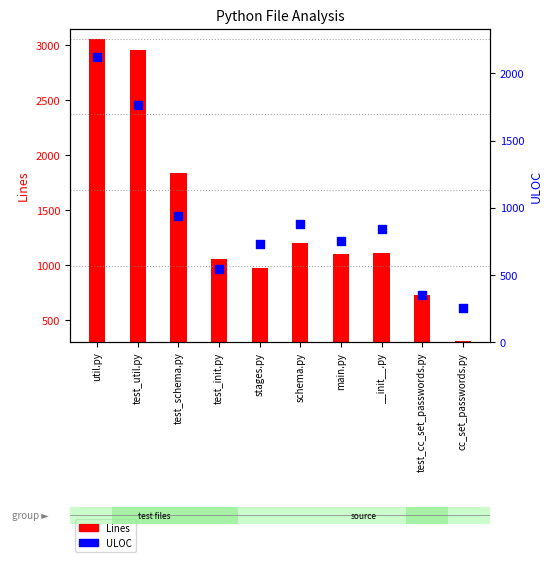

What is the ratio of the value at __init__.py to the value at stages.py?

1.2